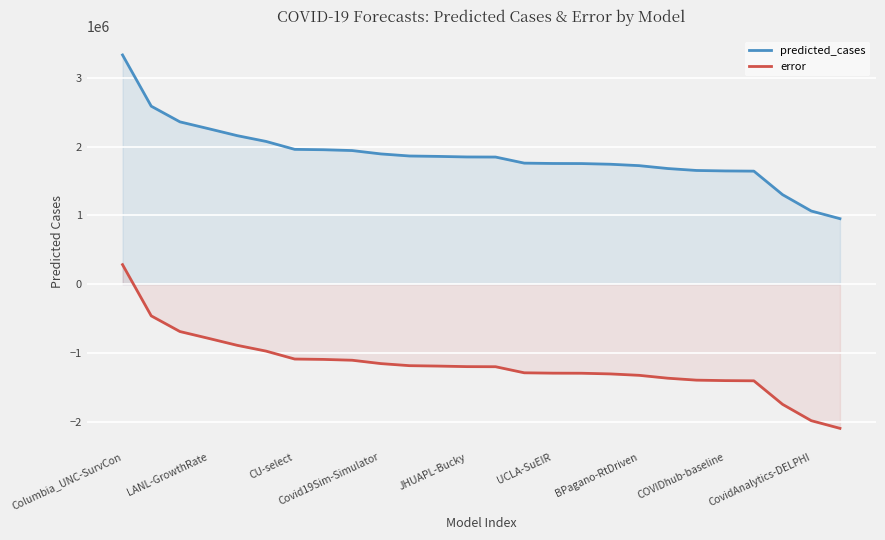

What is the label of the 1st point from the right?

25